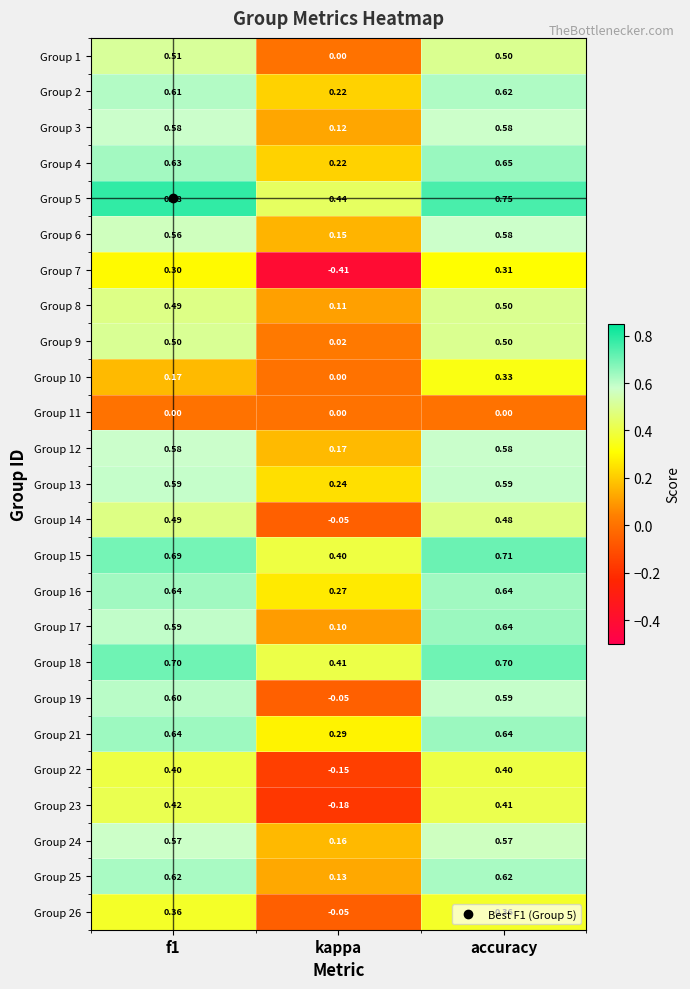

What is the total value across all series at f1?

13.0